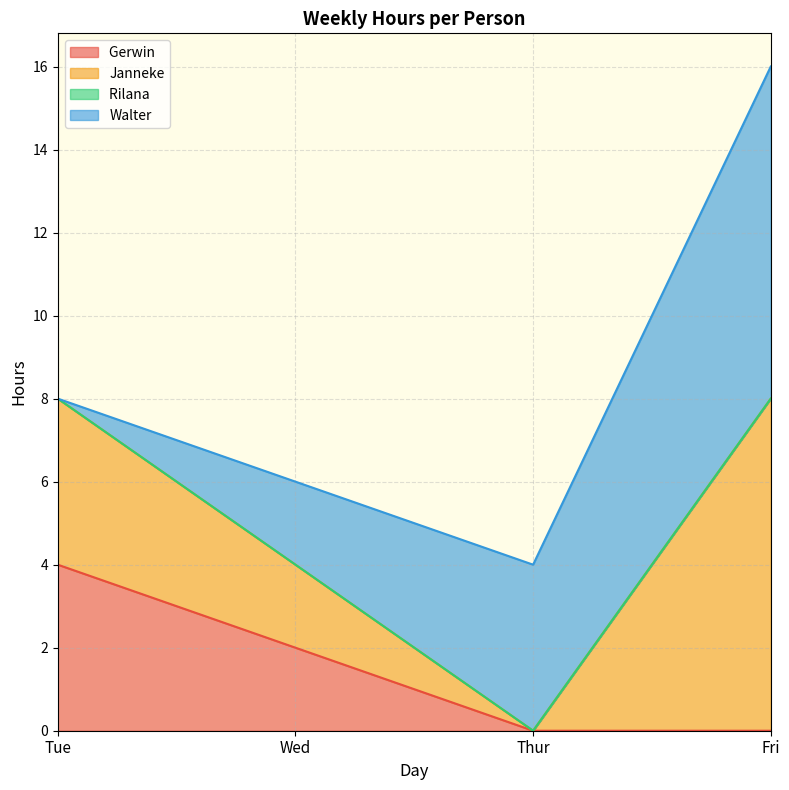

What is the total value across all series at Fri?

16